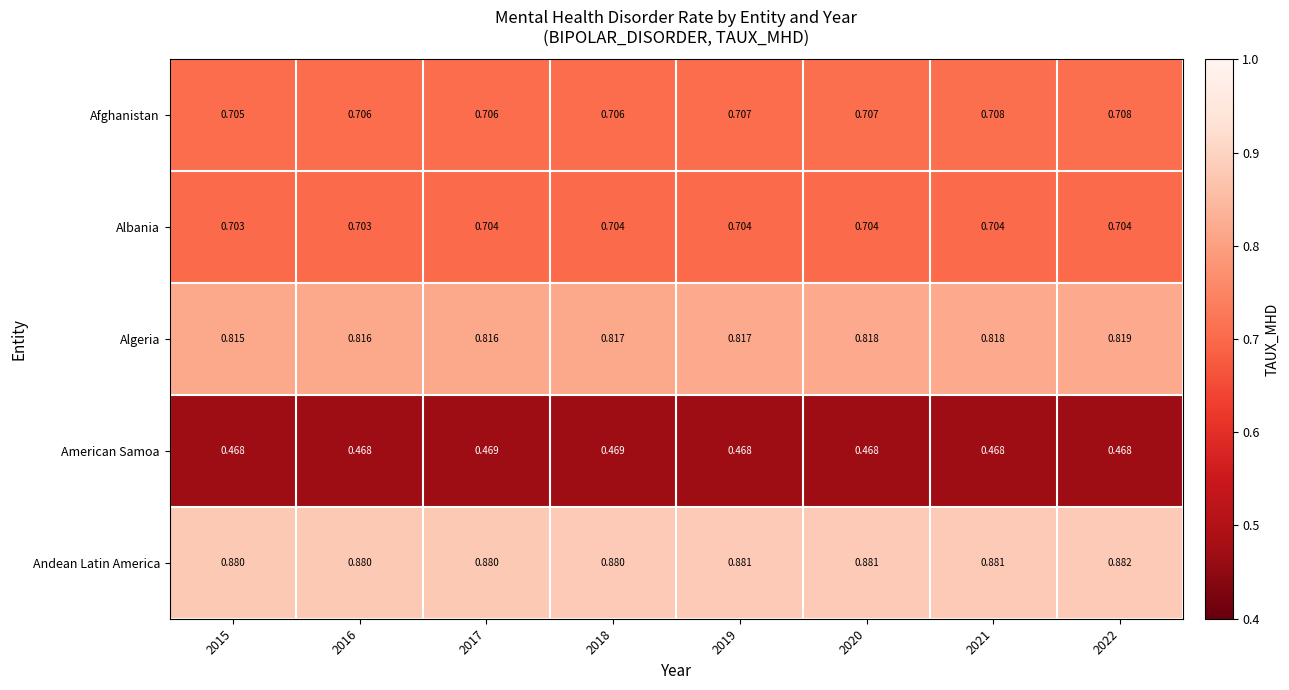

Rank the series at 2015 from lowest to highest value.

American Samoa, Albania, Afghanistan, Algeria, Andean Latin America